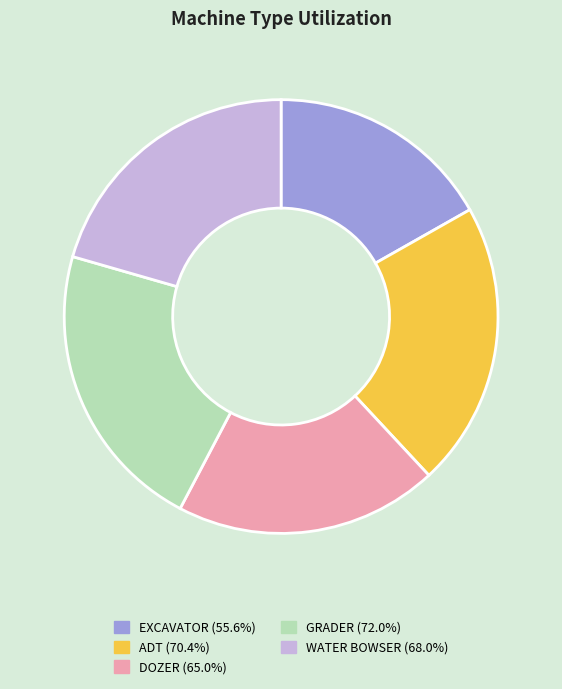

Is the sum of WATER BOWSER and EXCAVATOR greater than half?

No